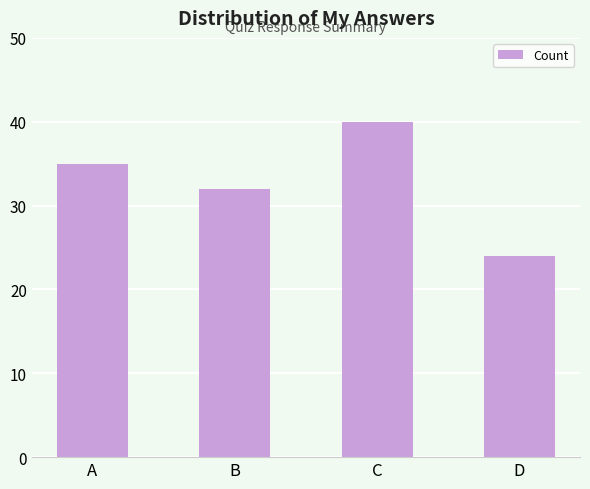

Which label corresponds to the largest value in the chart?

C